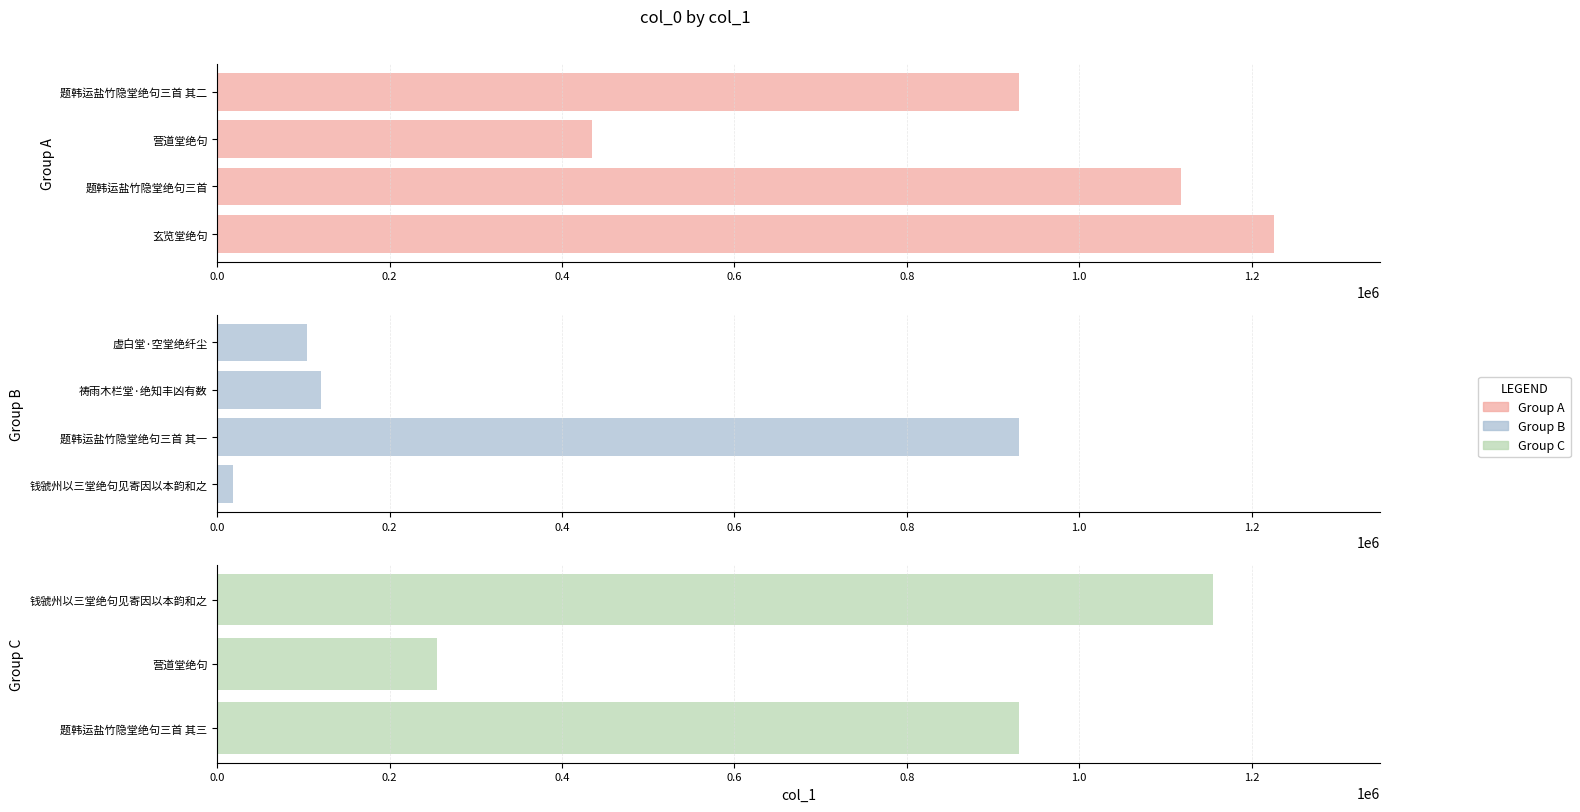

Does the chart contain stacked bars?

No